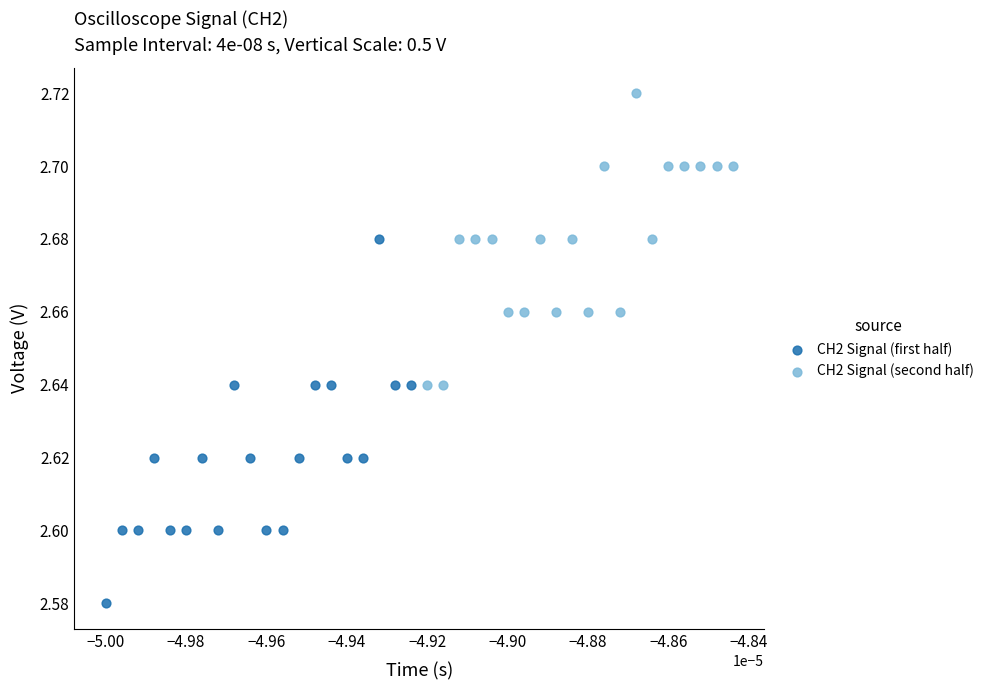

Which series has the largest Y range (max minus min)?

CH2 Signal (first half)